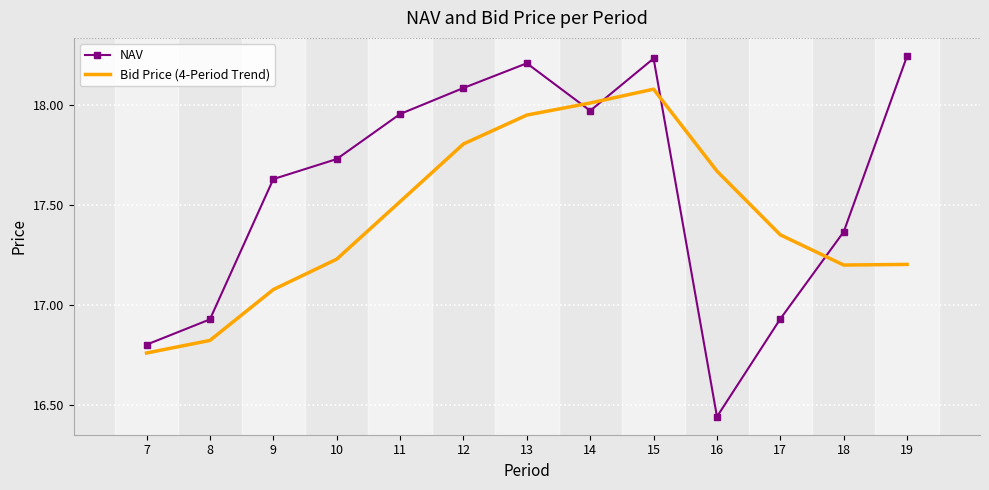

What is the spread (max minus min) of values at 10?

0.5